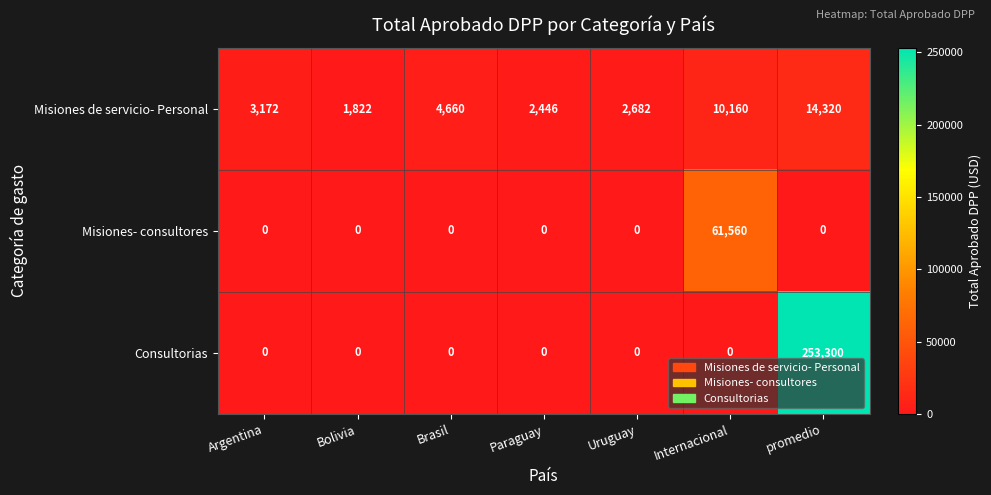

At promedio, list the series in order from smallest to largest.

Misiones- consultores, Misiones de servicio- Personal, Consultorias